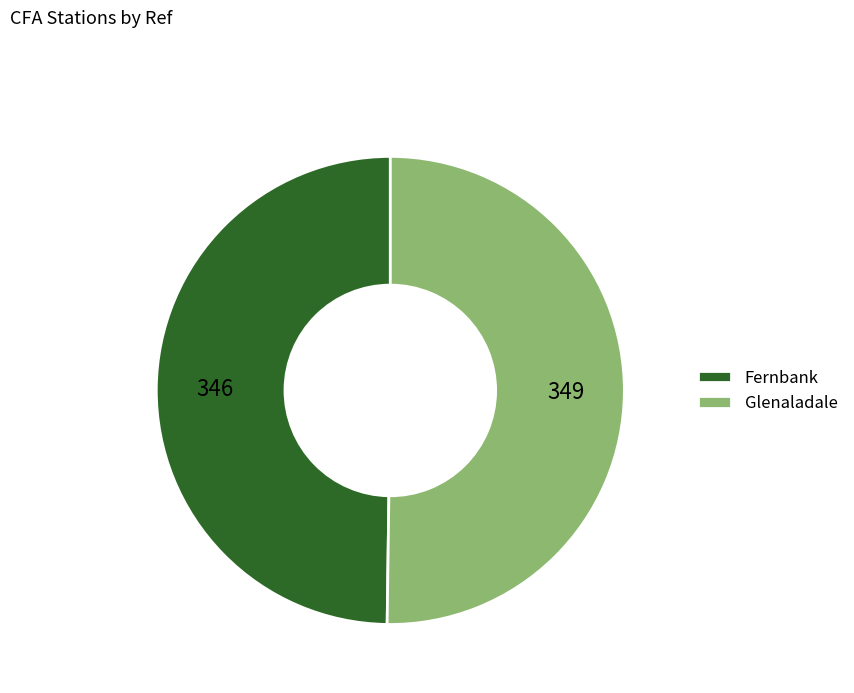

True or false: Glenaladale accounts for 50% of the total.

True